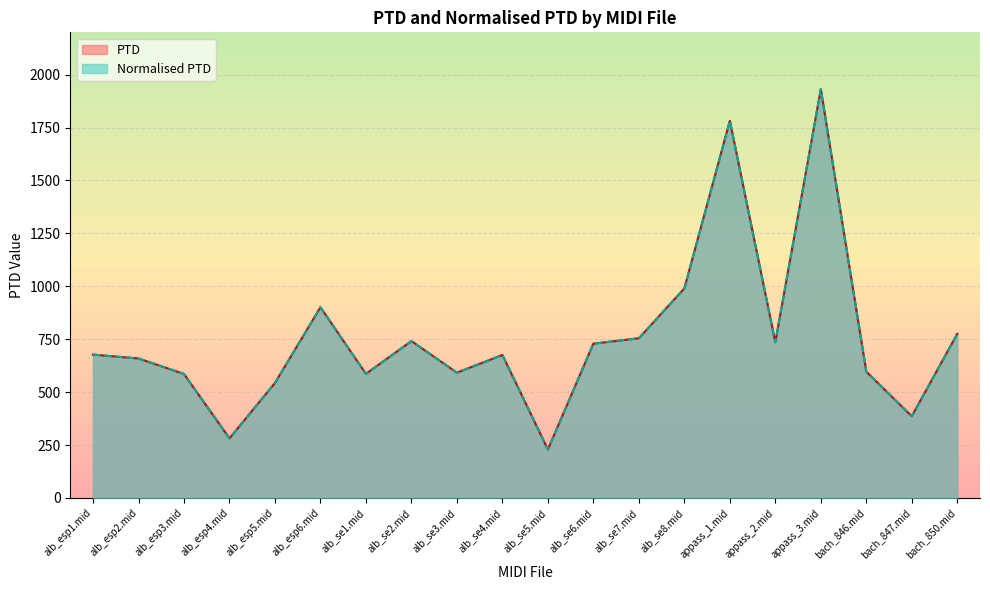

At which category does PTD reach its first local valley?

alb_esp4.mid